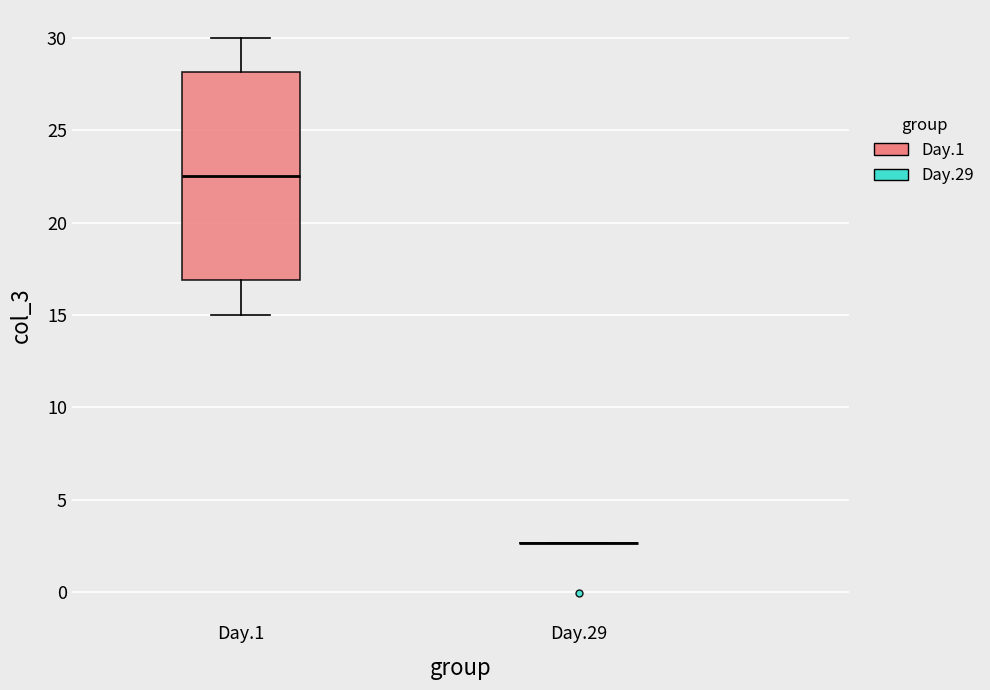

Comparing the boxes themselves (not the whiskers), which one is the tallest?

Day.1